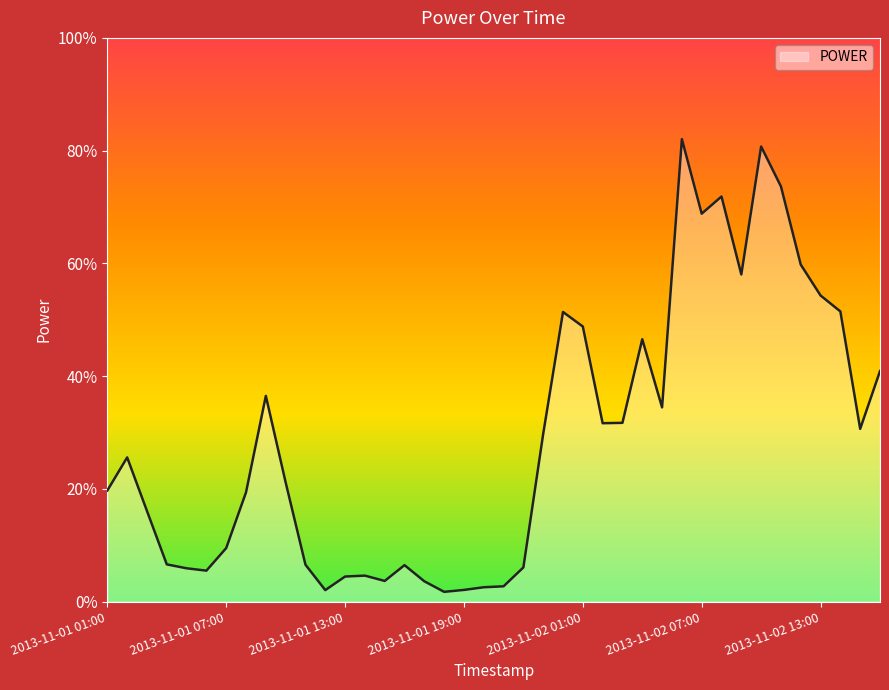

Does the chart have visible grid lines?

No